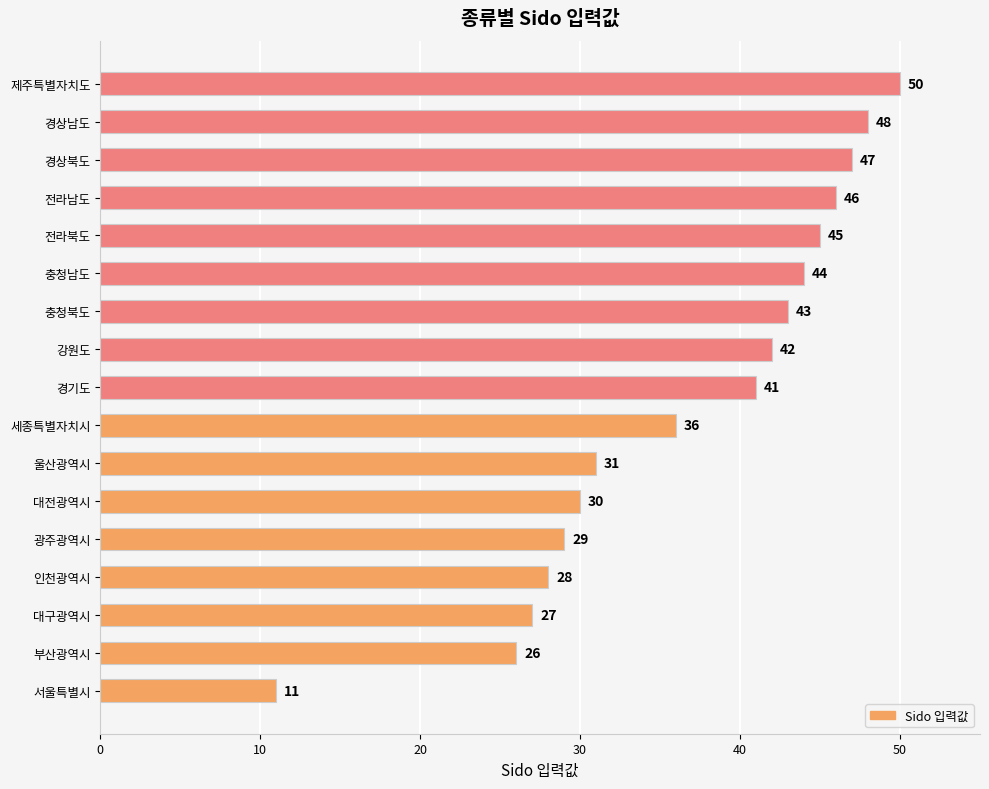

The value at 대전광역시 is 30. True or false?

True